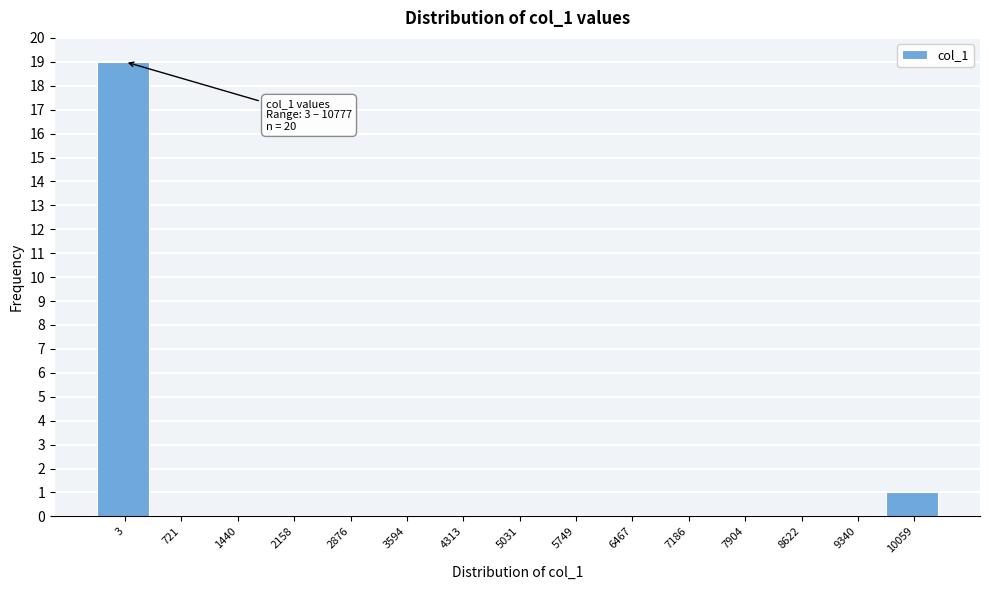

Reading left to right, list all the values displayed in this chart.

3=19	721=0	1440=0	2158=0	2876=0	3594=0	4313=0	5031=0	5749=0	6467=0	7186=0	7904=0	8622=0	9340=0	10059=1